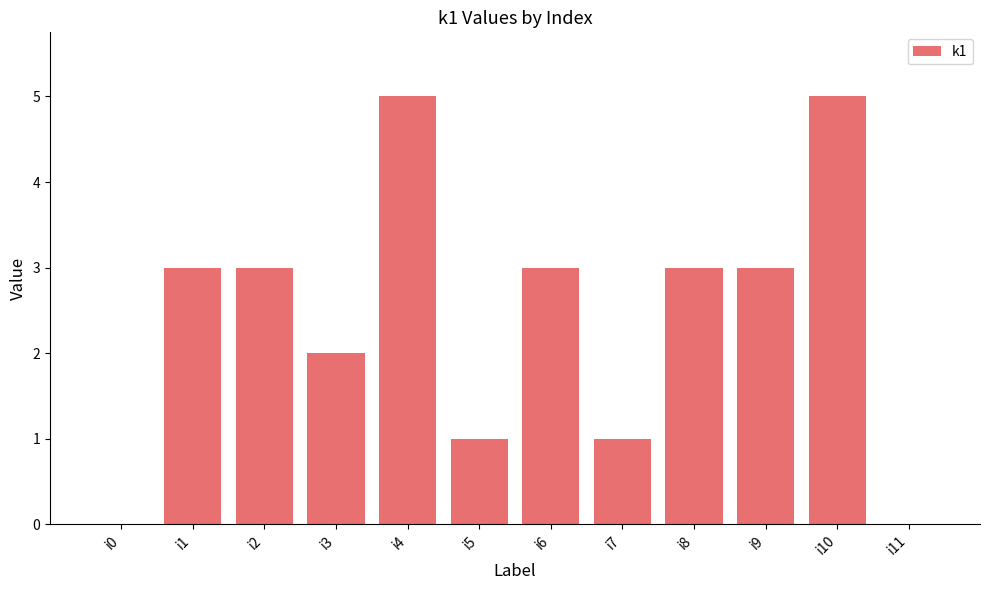

What is the greatest value displayed?

5